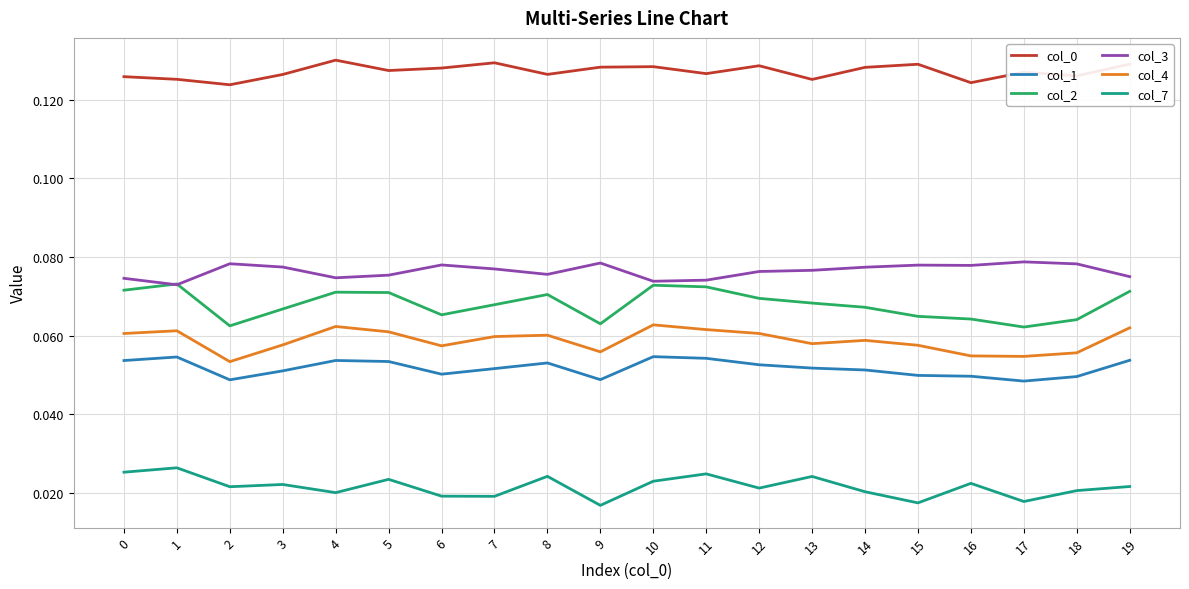

Which series has the largest range (max minus min)?

col_2